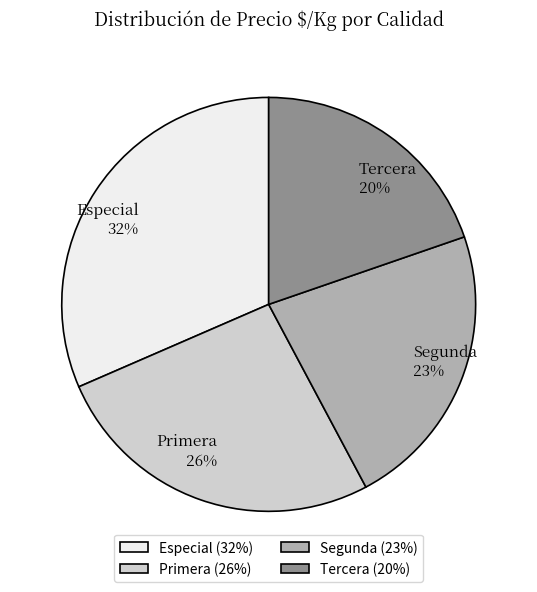

The Segunda slice represents 15% of the pie. True or false?

False